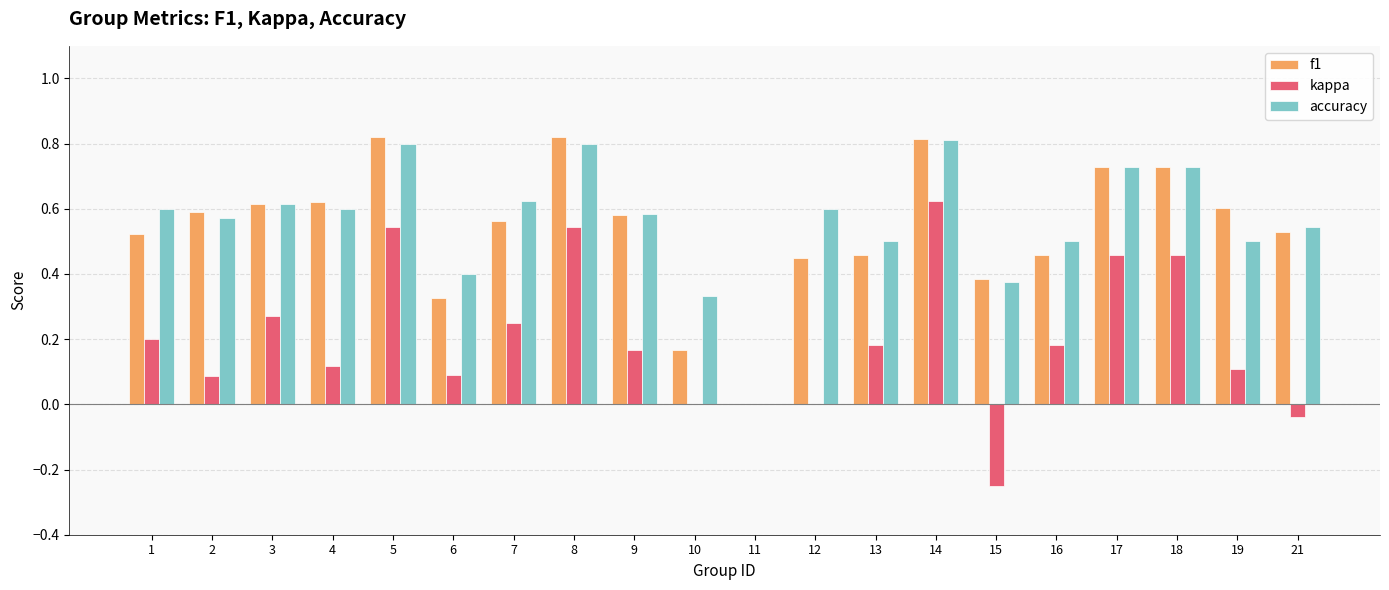

Which series has the largest total across all categories?

accuracy